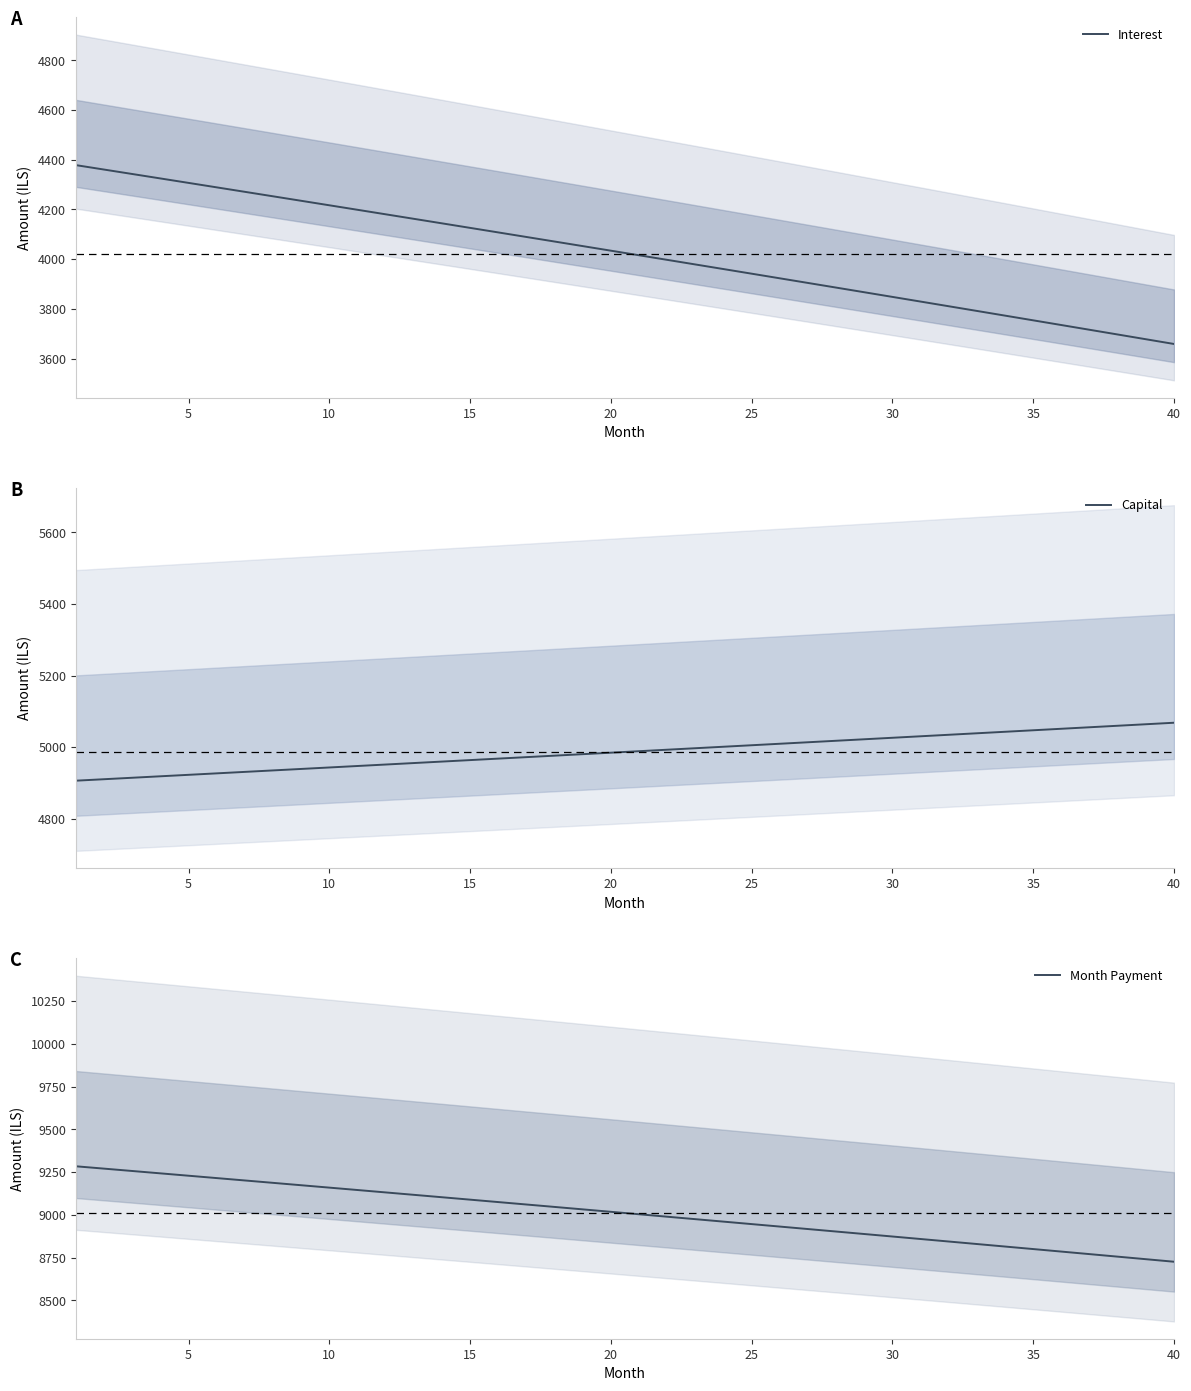

Rank the series by their maximum value, from lowest to highest.

Interest, Capital, Month Payment